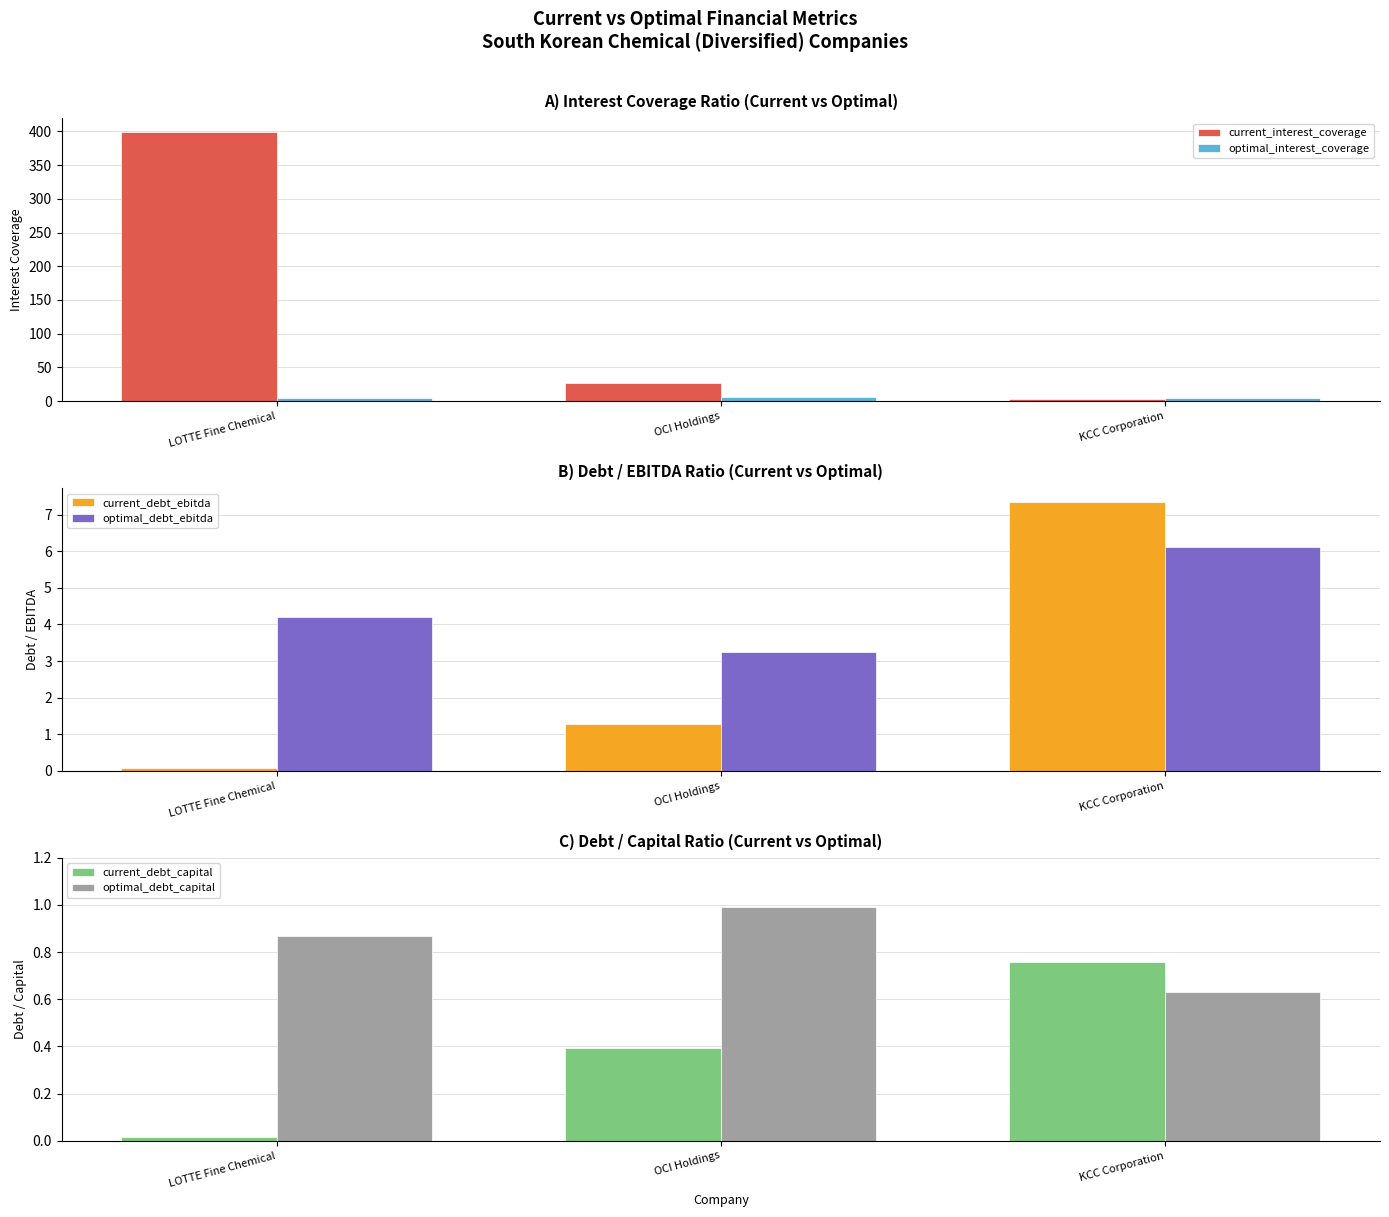

How many data points in current_debt_ebitda are above 1?

2